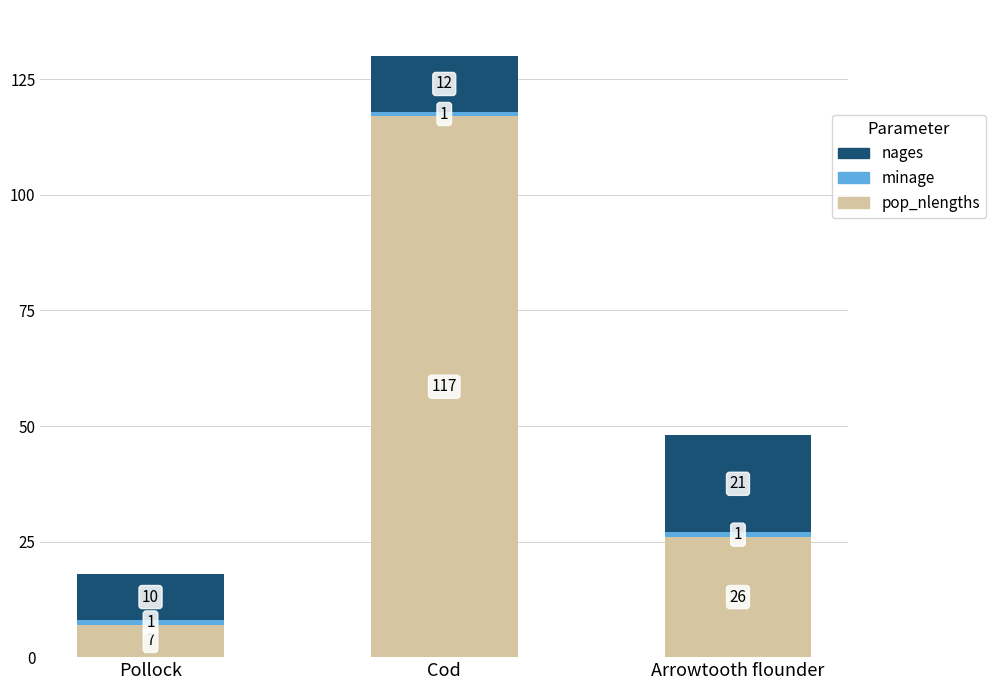

At which label does pop_nlengths reach its minimum?

Pollock